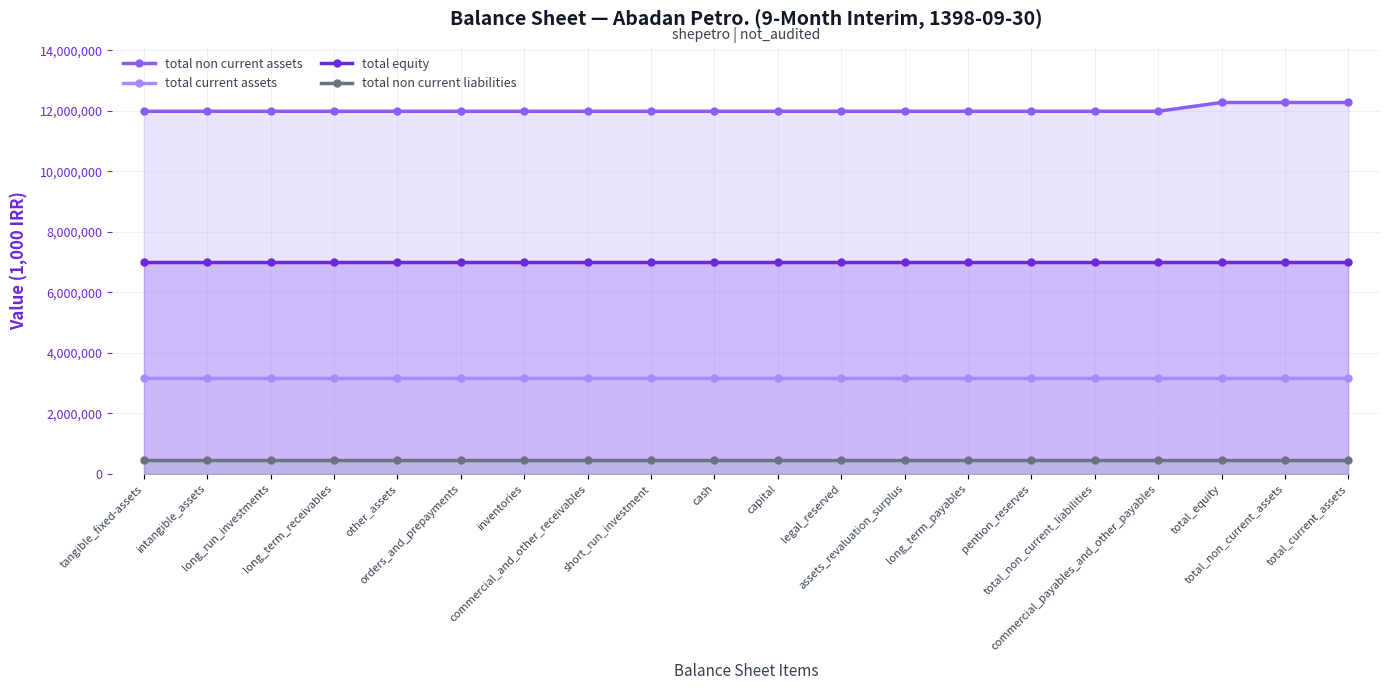

True or false: total current assets and total non current assets cross at least once.

False